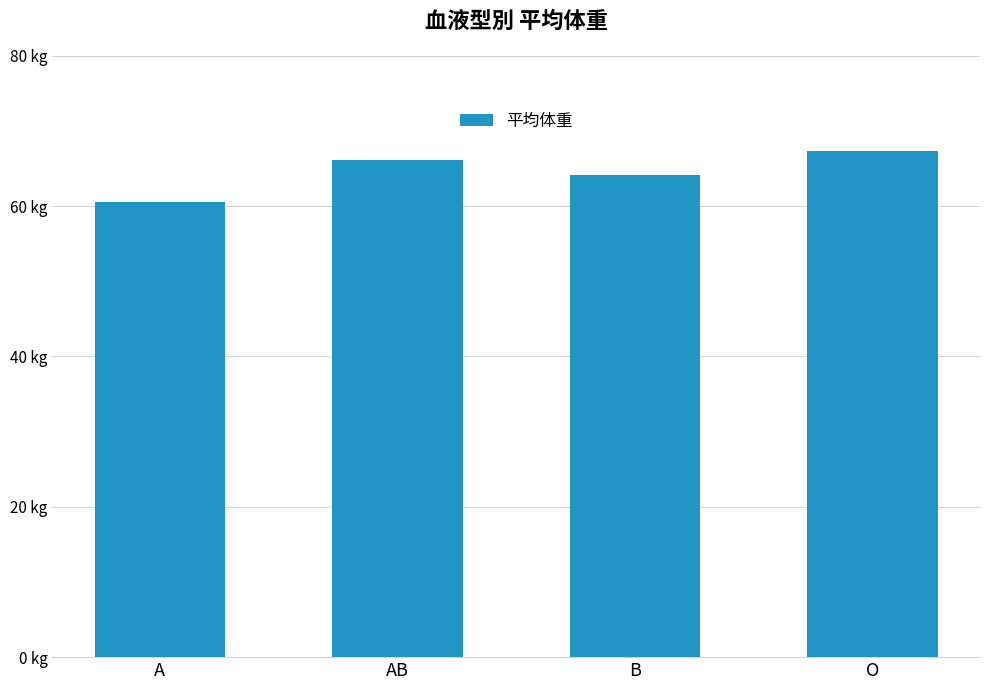

What is the average value?

64.6